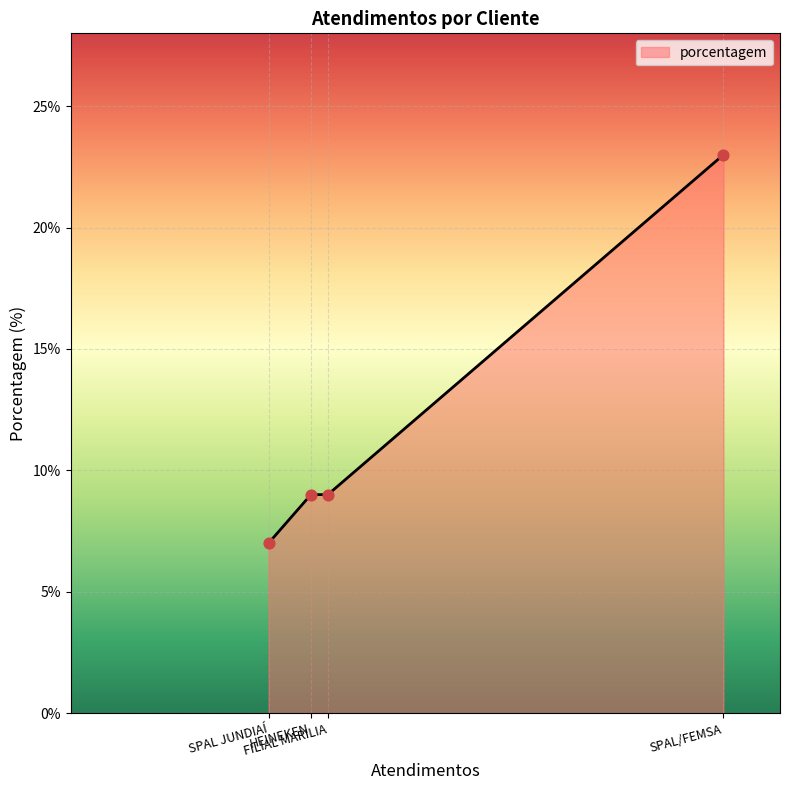

Approximately how many times larger is the value at FILIAL MARILIA compared to HEINEKEN?

1.0